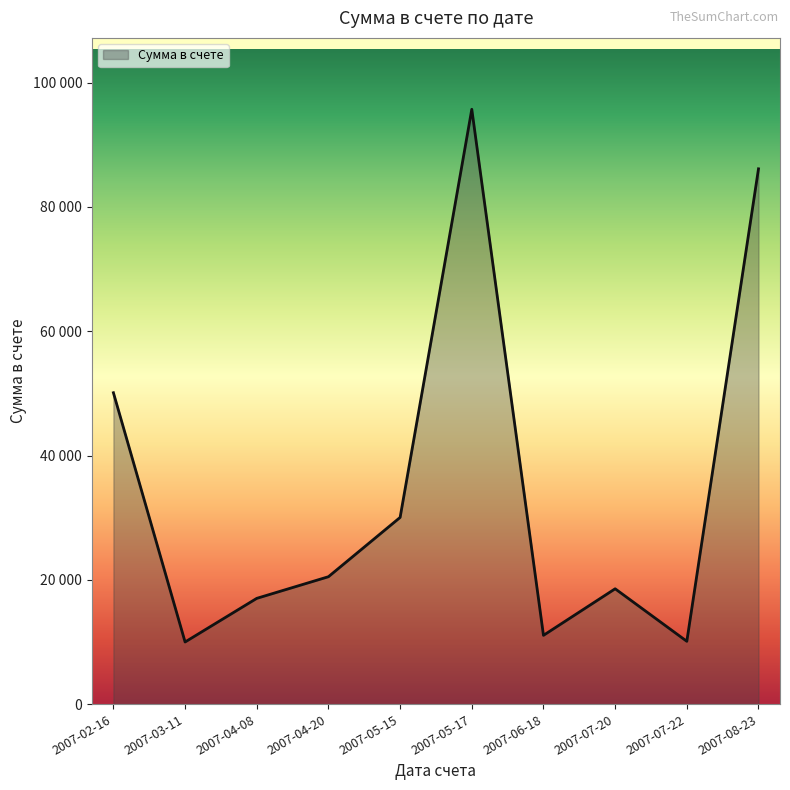

What is the maximum value shown in the chart?

95700